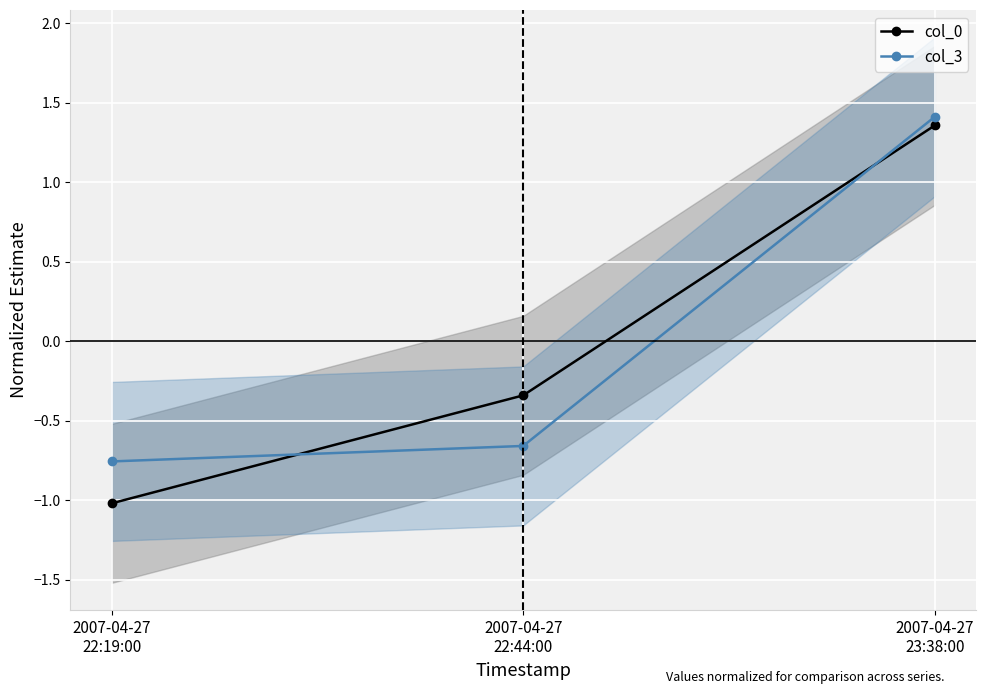

Reading left to right, what are all the values shown in this chart?

col_0: -1.0	-0.3	1.4
col_3: -0.8	-0.7	1.4